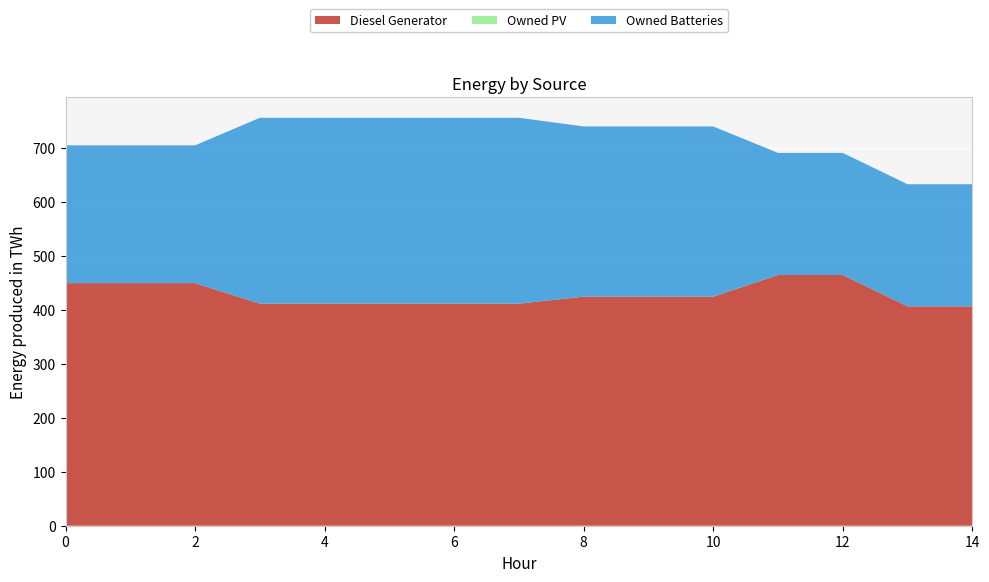

Reading left to right, what are all the values shown in this chart?

Diesel Generator: 0=449	1=449	2=449	3=411	4=411	5=411	6=411	7=411	8=424	9=424	10=424	11=464	12=464	13=406	14=406
Owned PV: 0=0	1=0	2=0	3=0	4=0	5=0	6=0	7=0	8=0	9=0	10=0	11=0	12=0	13=0	14=0
Owned Batteries: 0=255	1=255	2=255	3=344	4=344	5=344	6=344	7=344	8=315	9=315	10=315	11=226	12=226	13=226	14=226